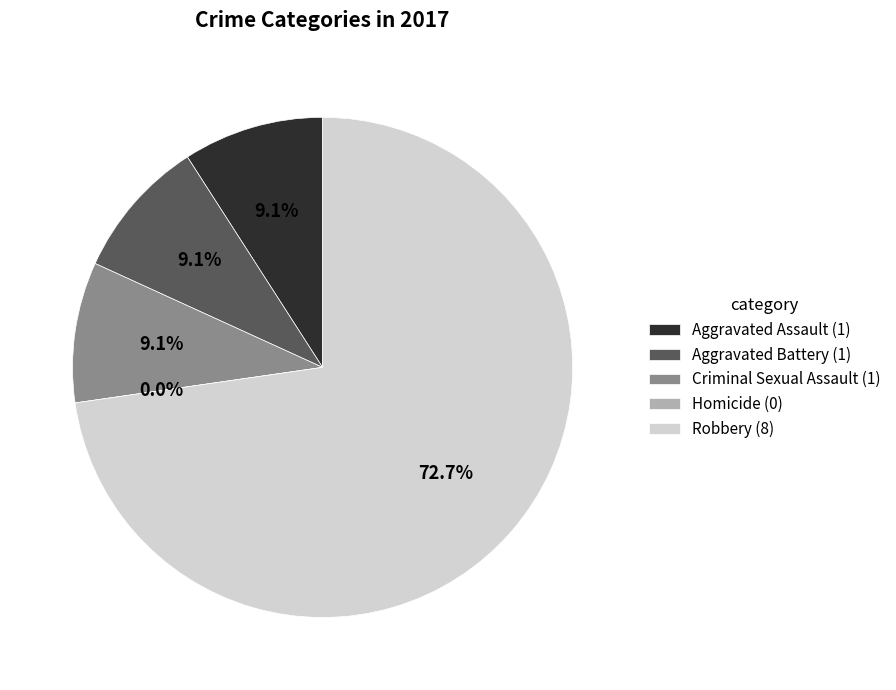

Which category has the smallest portion of the pie?

Homicide